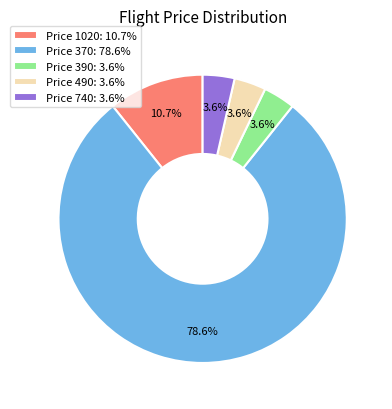

Is the sum of Price 370: 78.6% and Price 740: 3.6% greater than half?

Yes